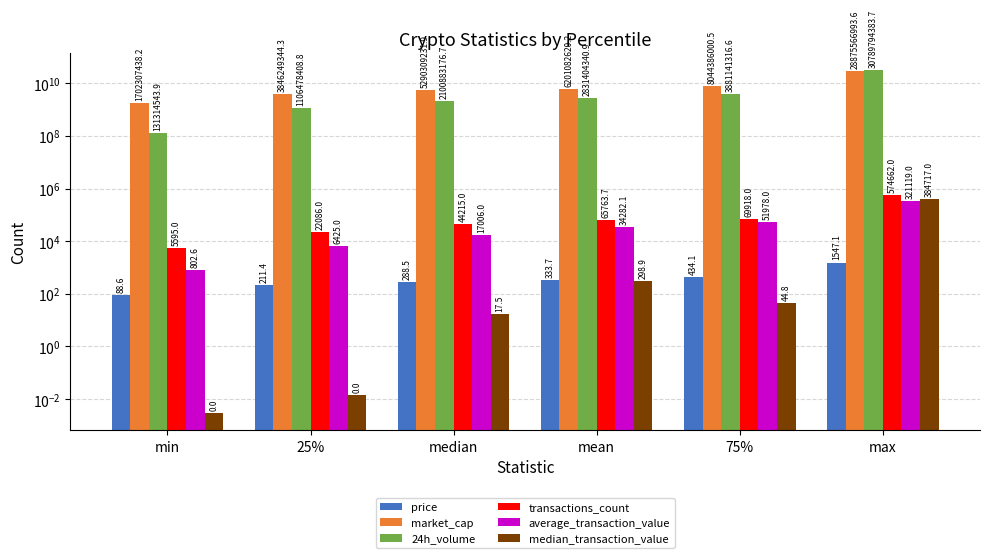

Are the bars horizontal?

No